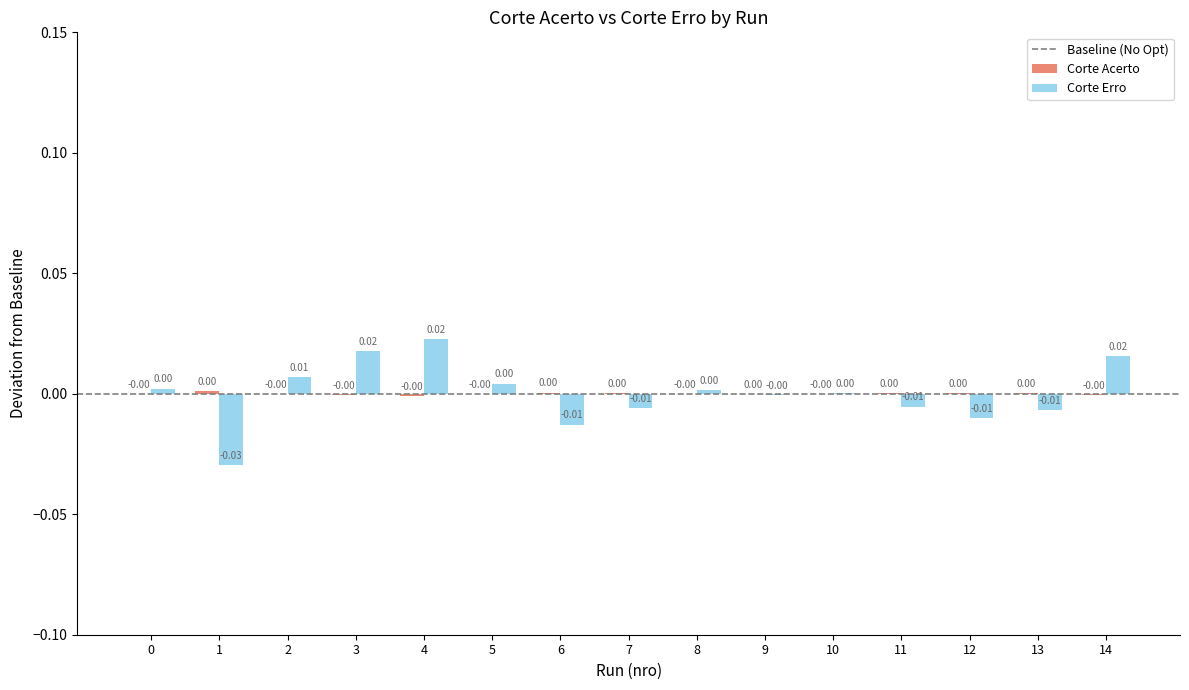

Are the bars grouped side by side (vs. stacked)?

Yes